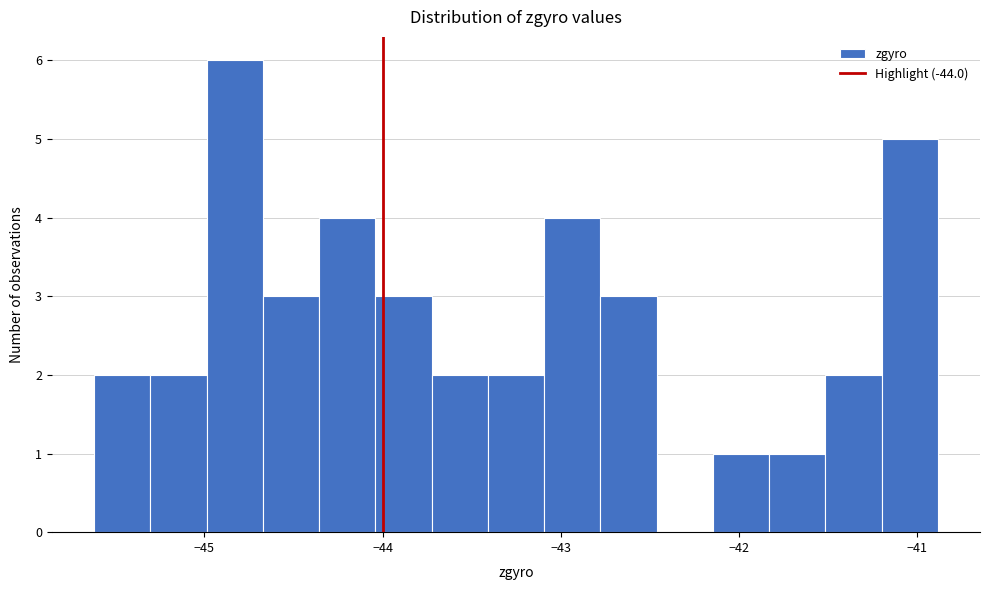

Read against the x-axis, roughly where is the centre of the tallest bar?

-44.8